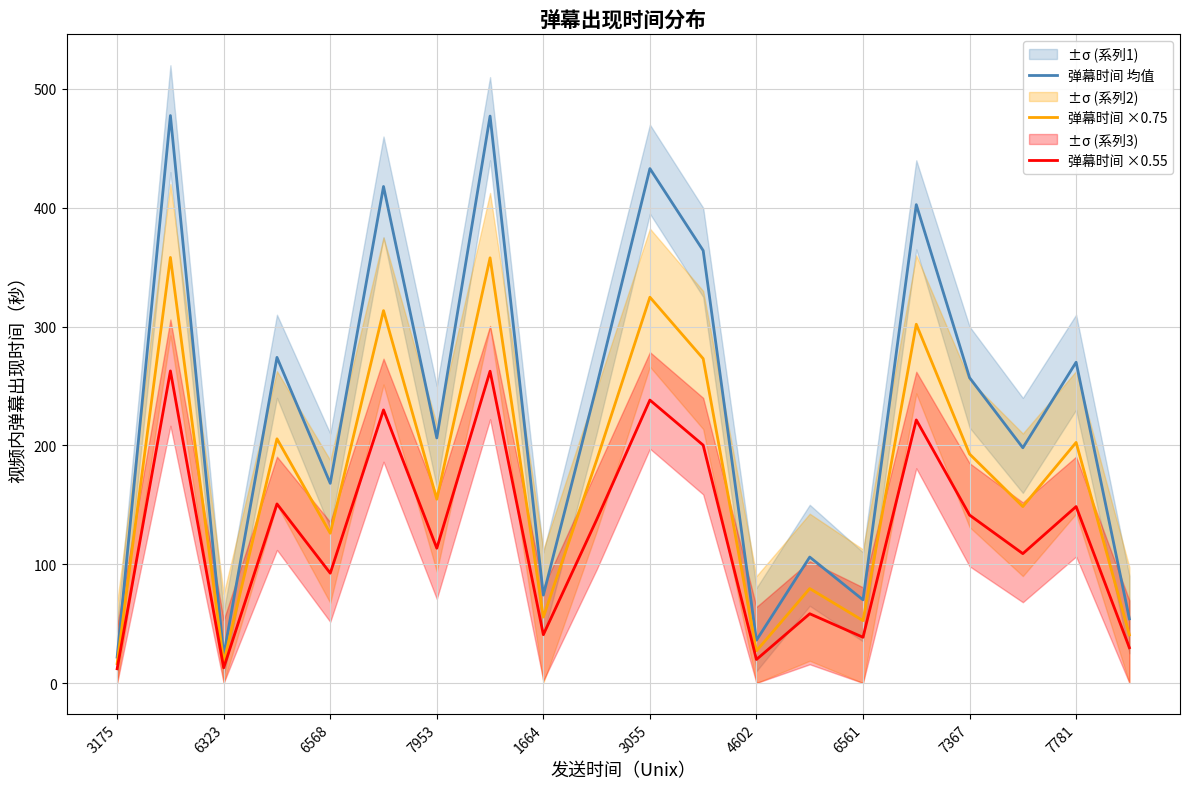

Does the chart display data point markers on the line(s)?

No